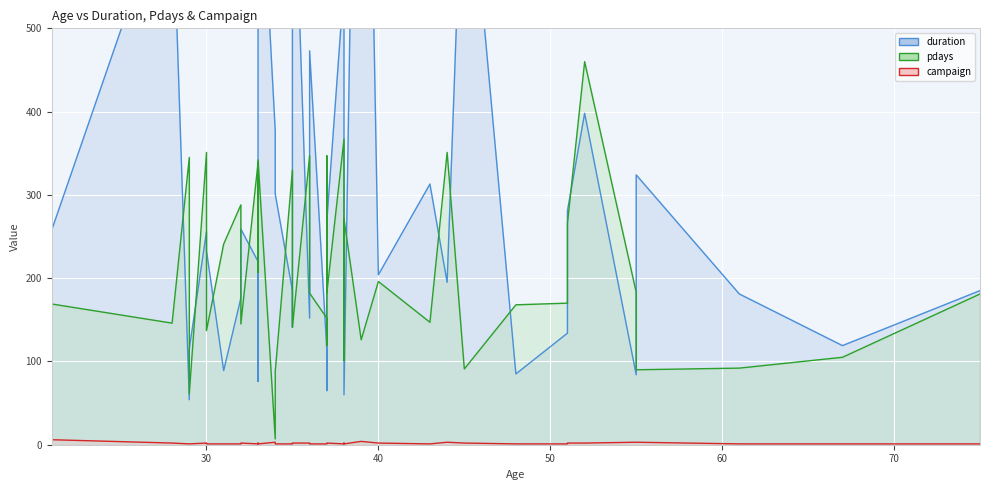

What are all the series names shown in the legend?

duration, pdays, campaign